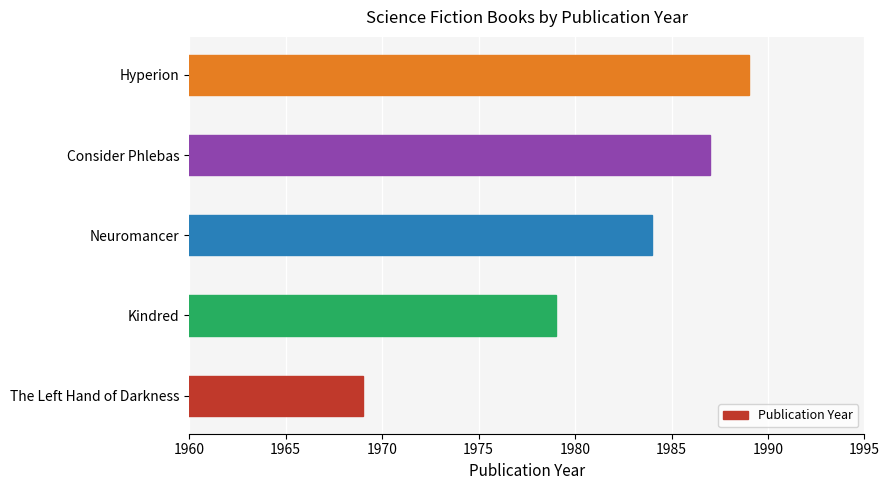

List the labels in order of value, smallest first.

The Left Hand of Darkness, Kindred, Neuromancer, Consider Phlebas, Hyperion